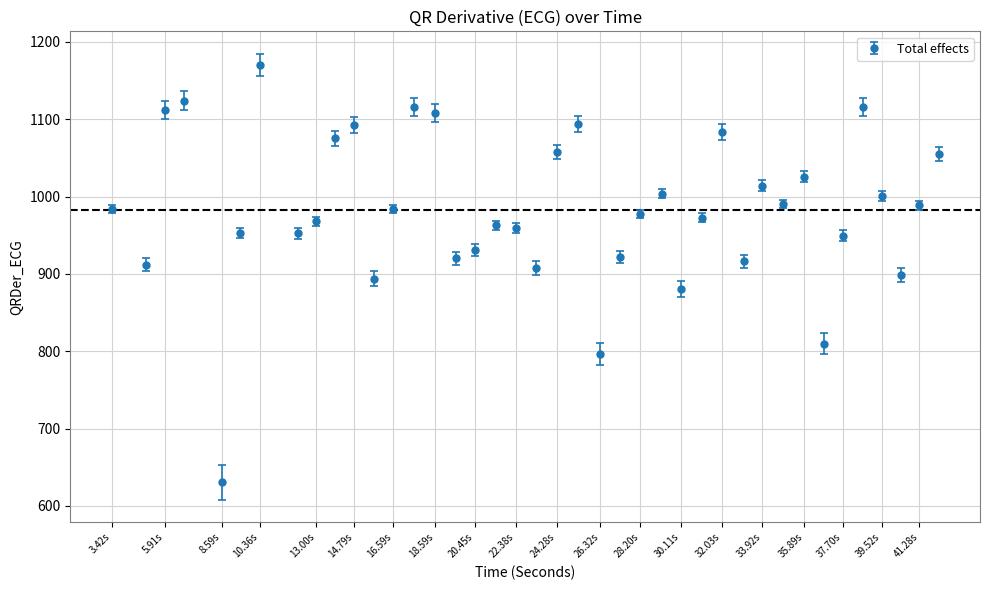

What is the greatest value displayed?

1170.4